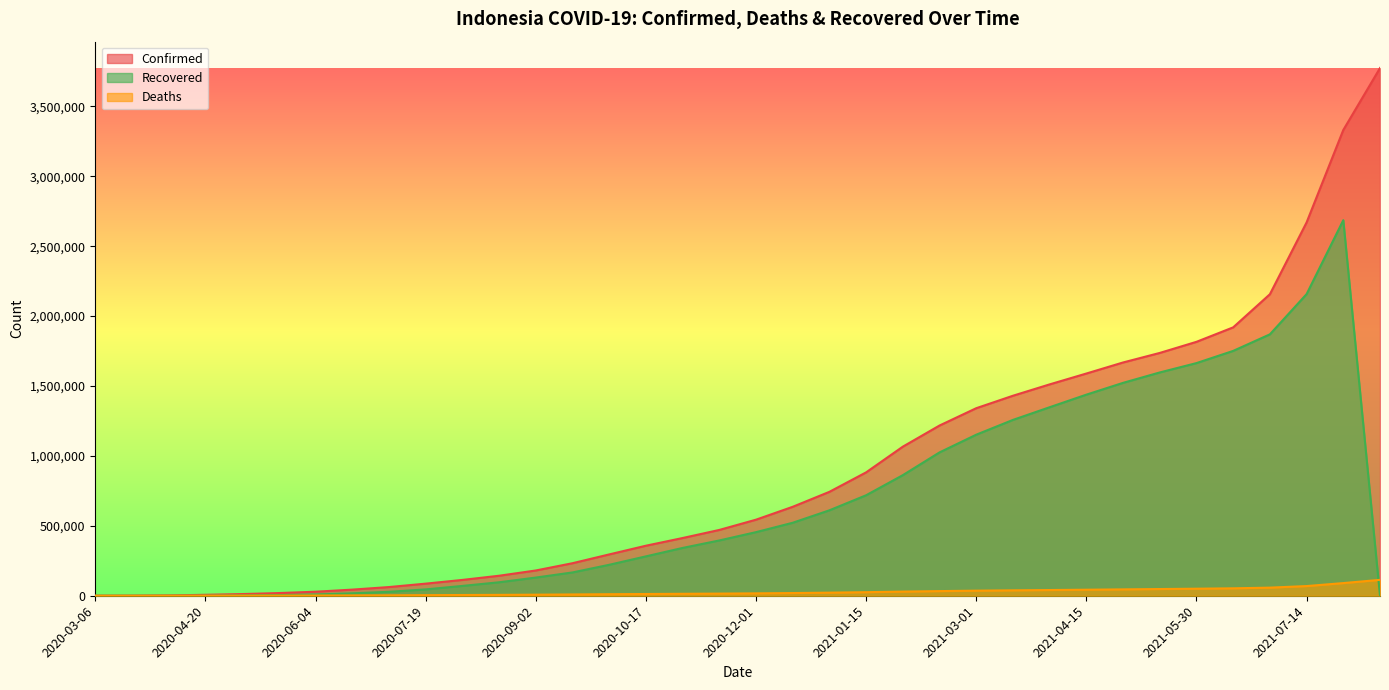

The Deaths series shows 51625 at 2021-02-14. True or false?

False